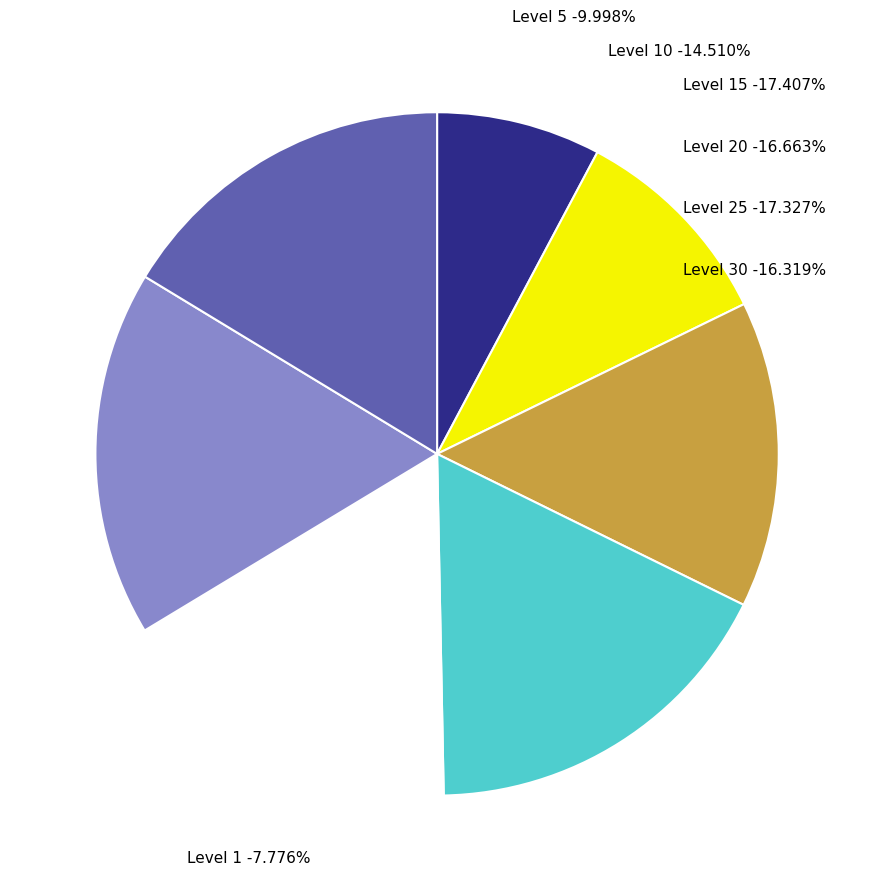

Does Hempen Tabard represent more than half of the total?

No